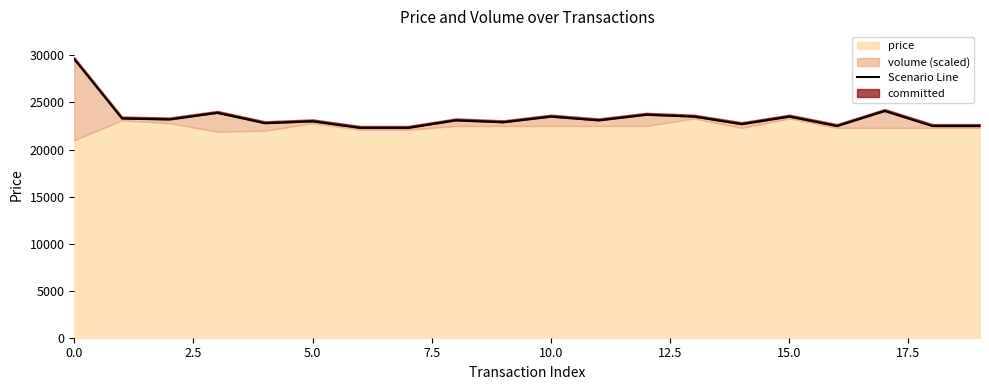

What is the value of the 4th point from the left?

23900